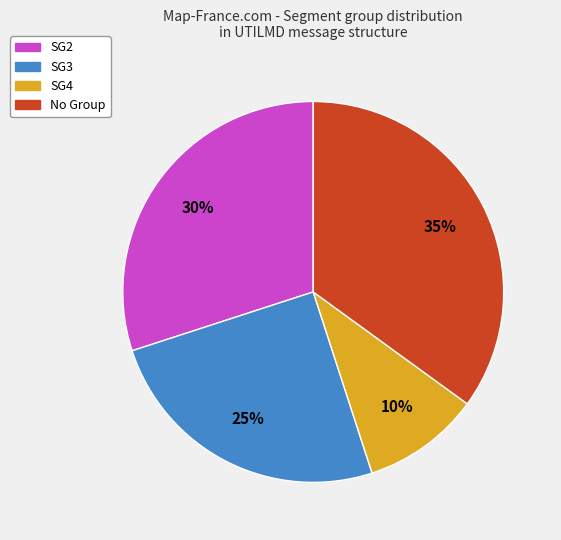

Is there a majority slice in this chart?

No